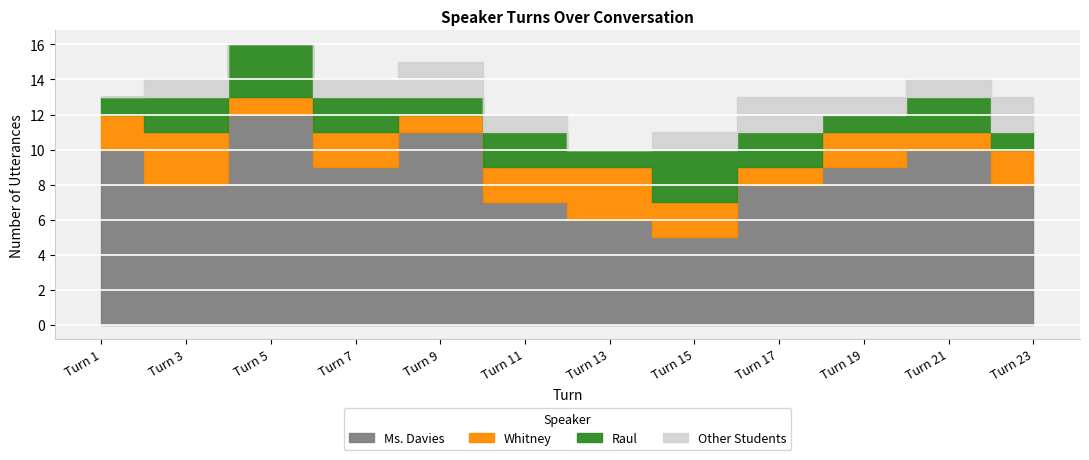

List the series in order of their peak value, lowest first.

Other Students, Whitney, Raul, Ms. Davies